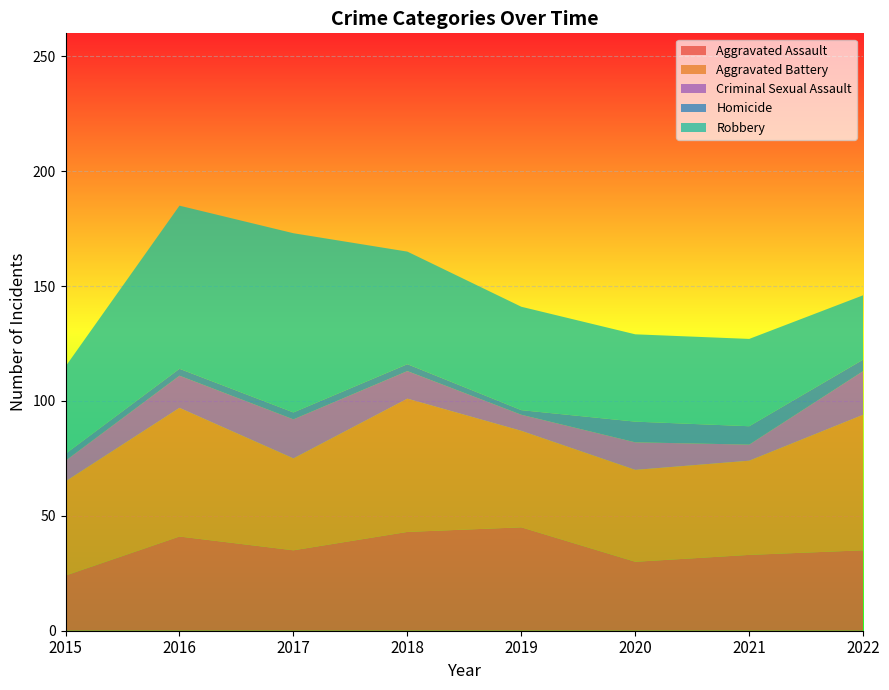

Reading left to right, what are all the values shown in this chart?

Aggravated Assault: 24	41	35	43	45	30	33	35
Aggravated Battery: 41	56	40	58	42	40	41	59
Criminal Sexual Assault: 9	14	17	12	7	12	7	19
Homicide: 3	3	3	3	2	9	8	5
Robbery: 38	71	78	49	45	38	38	28